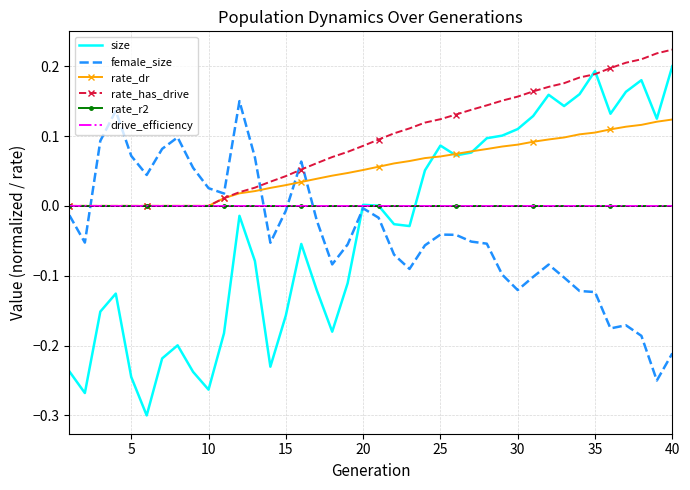

True or false: drive_efficiency and rate_dr intersect in this chart.

False